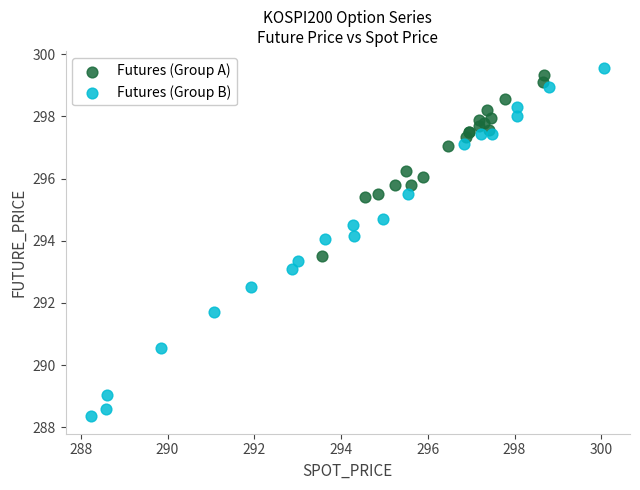

What are all the series names shown in the legend?

Futures (Group A), Futures (Group B)